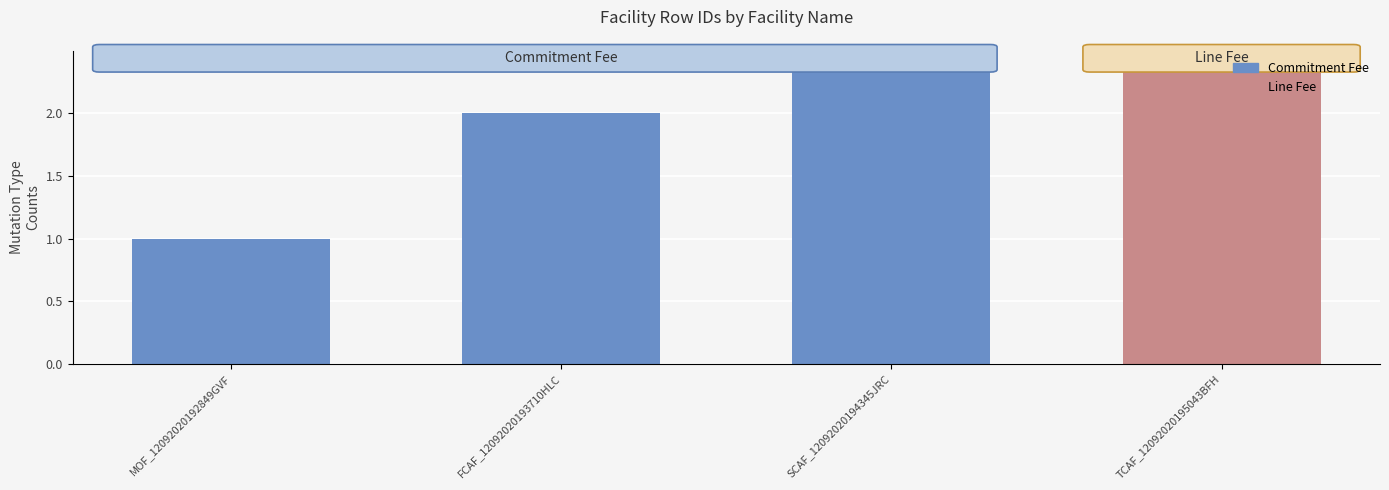

Reading left to right, extract all data points from this chart.

1	2	3	4